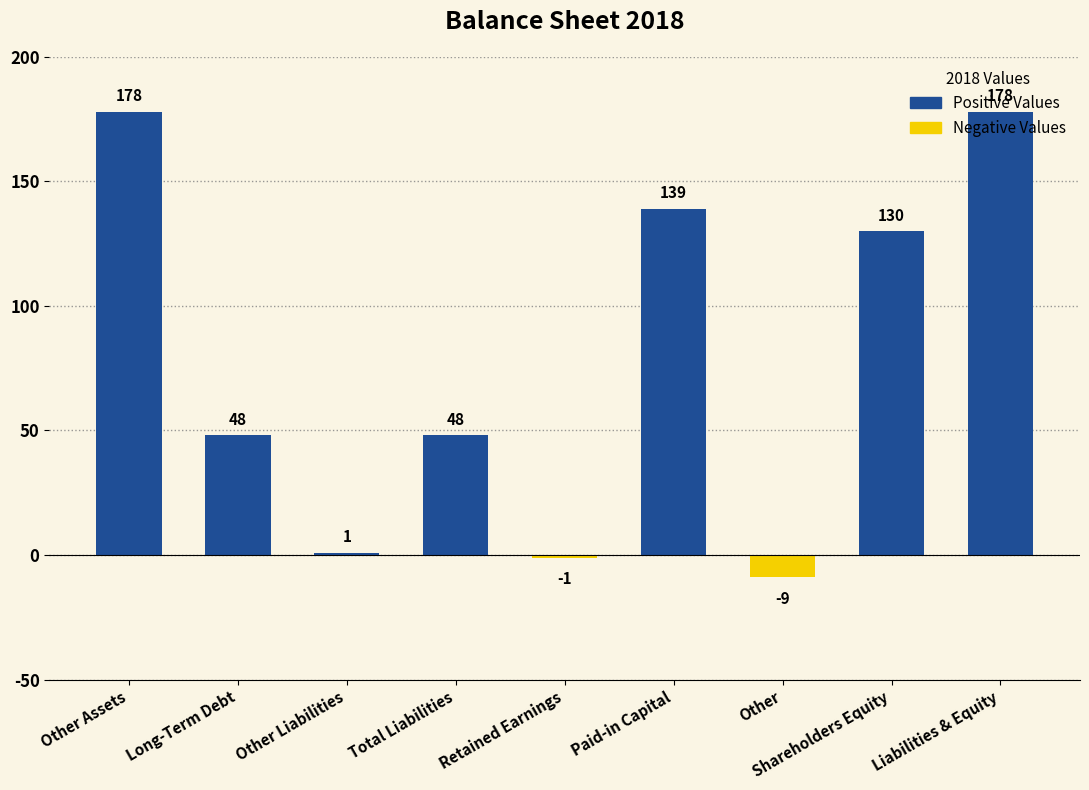

True or false: the data shows 130 at Shareholders Equity.

True